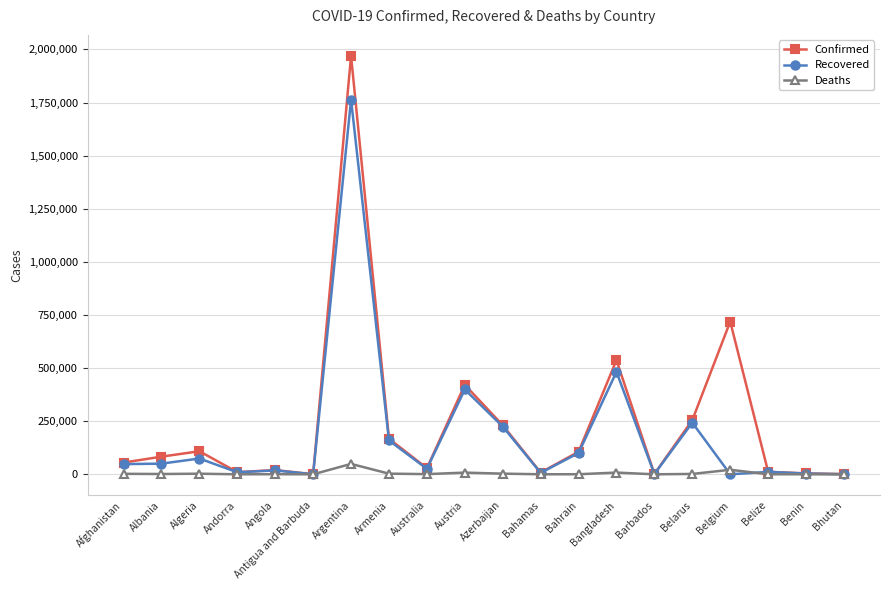

Which series has the largest total across all categories?

Confirmed